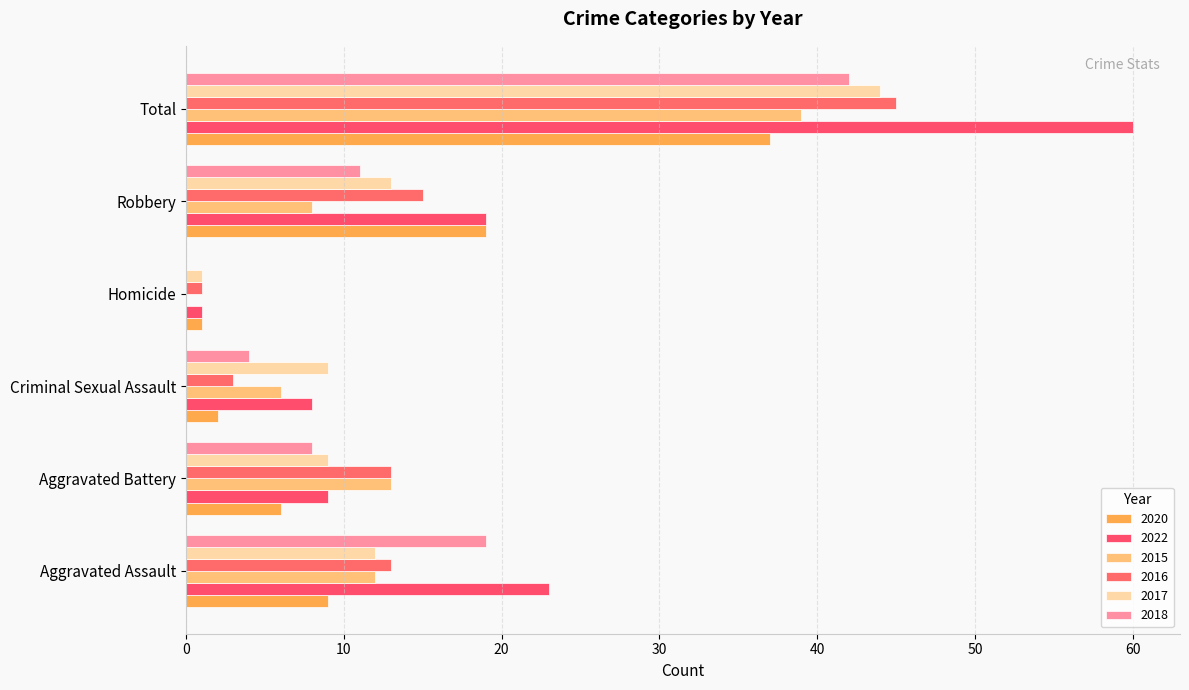

Rank the categories by 2016 value from highest to lowest.

Total, Robbery, Aggravated Assault, Aggravated Battery, Criminal Sexual Assault, Homicide